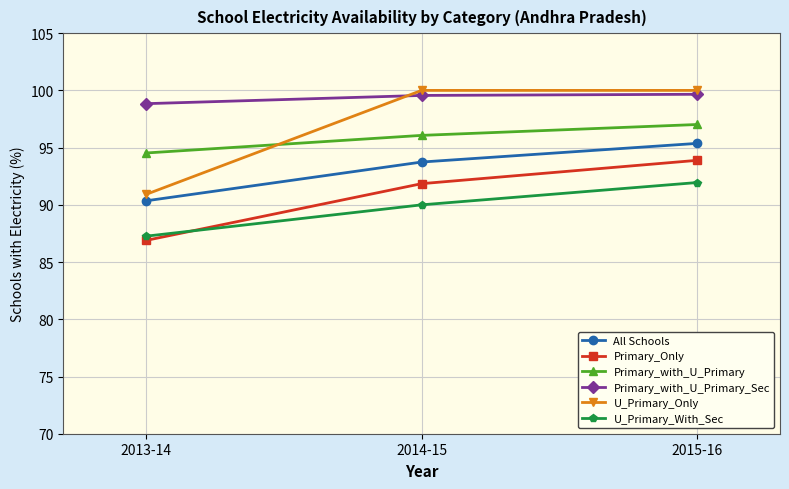

Rank the series at 2013-14 from highest to lowest value.

Primary_with_U_Primary_Sec, Primary_with_U_Primary, U_Primary_Only, All Schools, U_Primary_With_Sec, Primary_Only